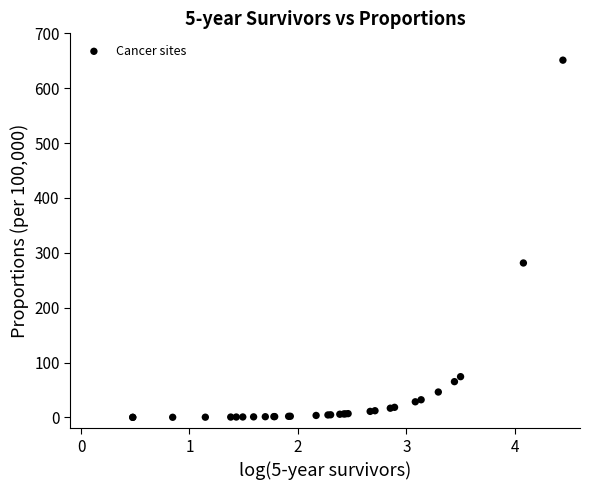

What Y value in the scatter plot is closest to 325?

281.4